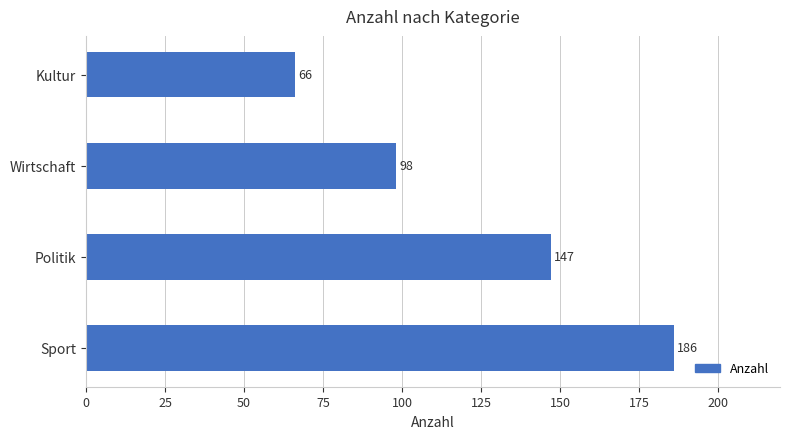

Which has a higher value, Kultur or Politik?

Politik